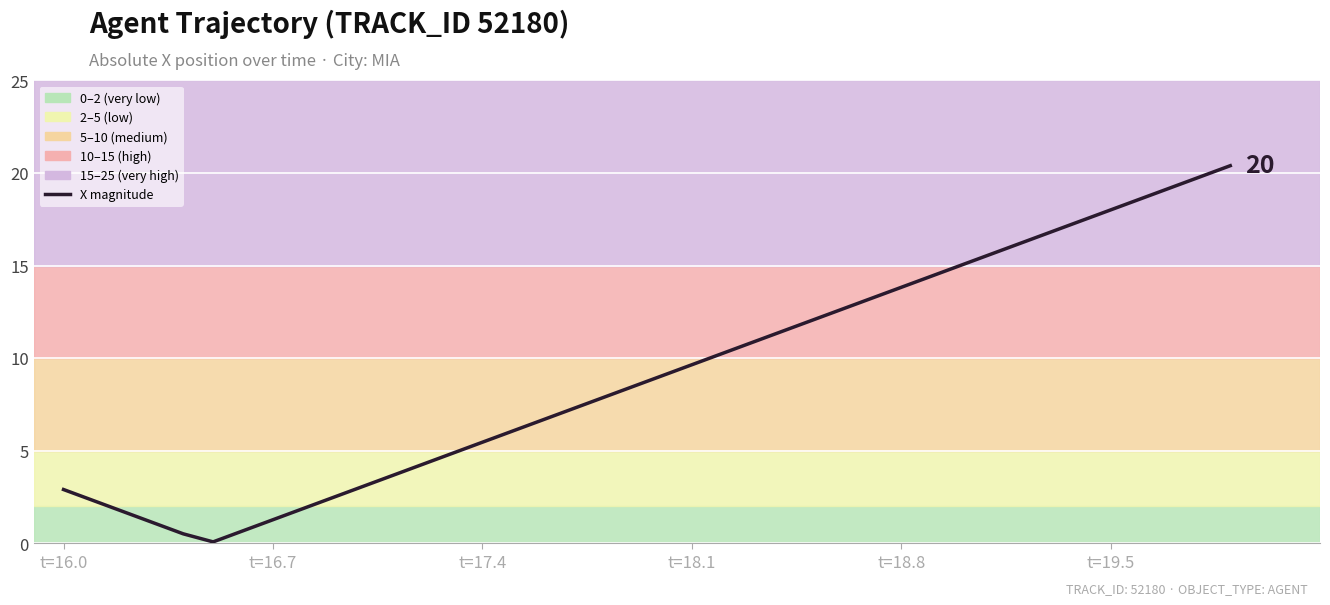

What is the maximum value shown in the chart?

20.4